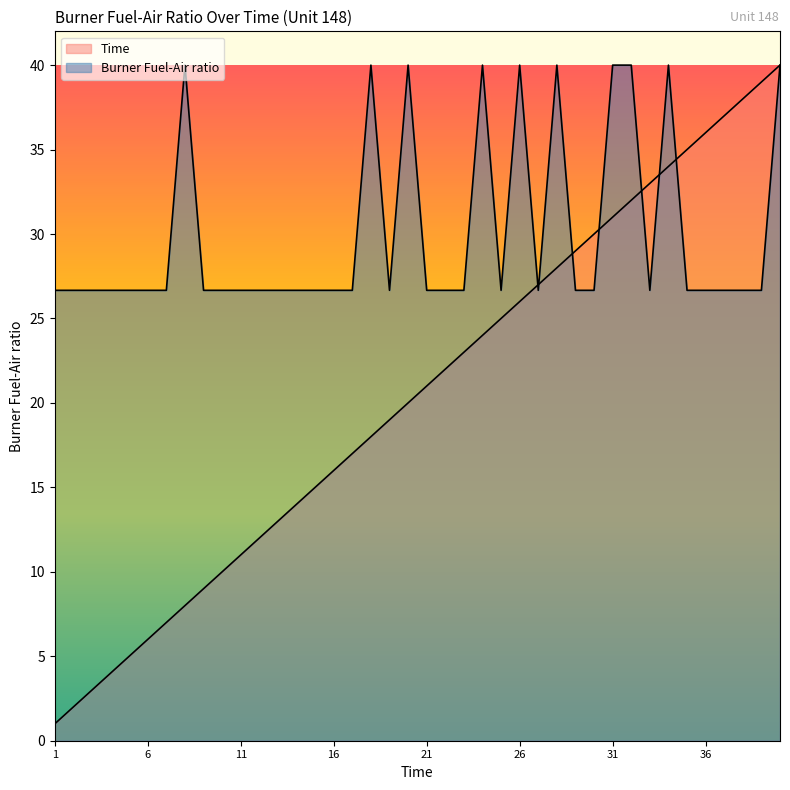

What is the difference between the second highest and minimum values in the Burner Fuel-Air ratio series?

13.3